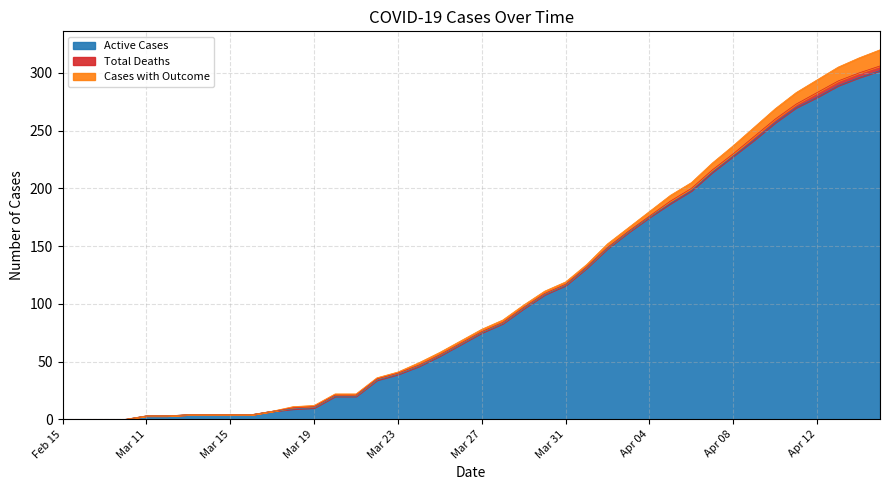

Is it true that Cases with Outcome equals 0 at Mar 21?

False